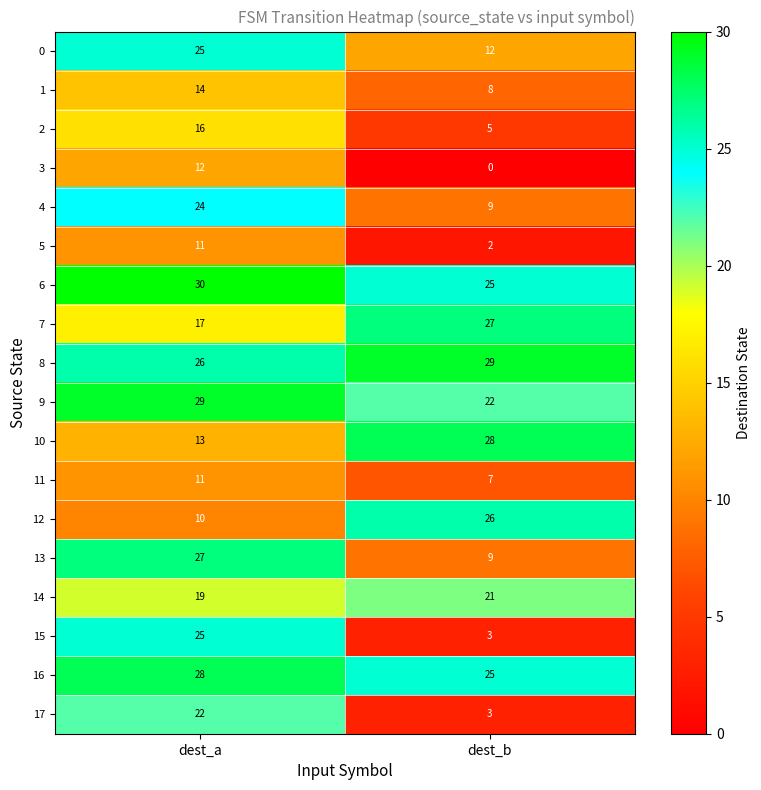

How many values in the 8 series are below 29?

1